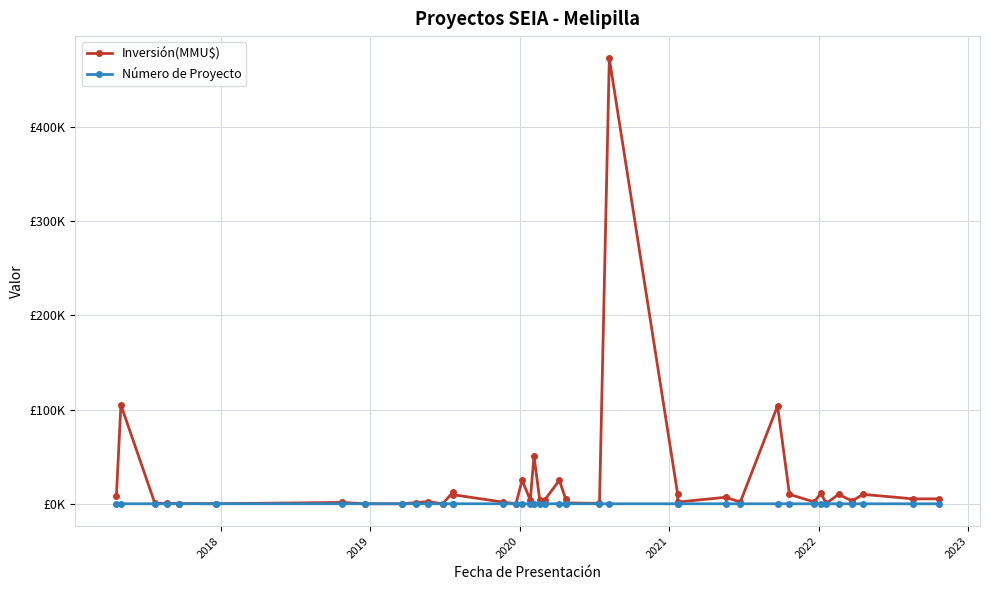

How many lines are shown in the chart?

2